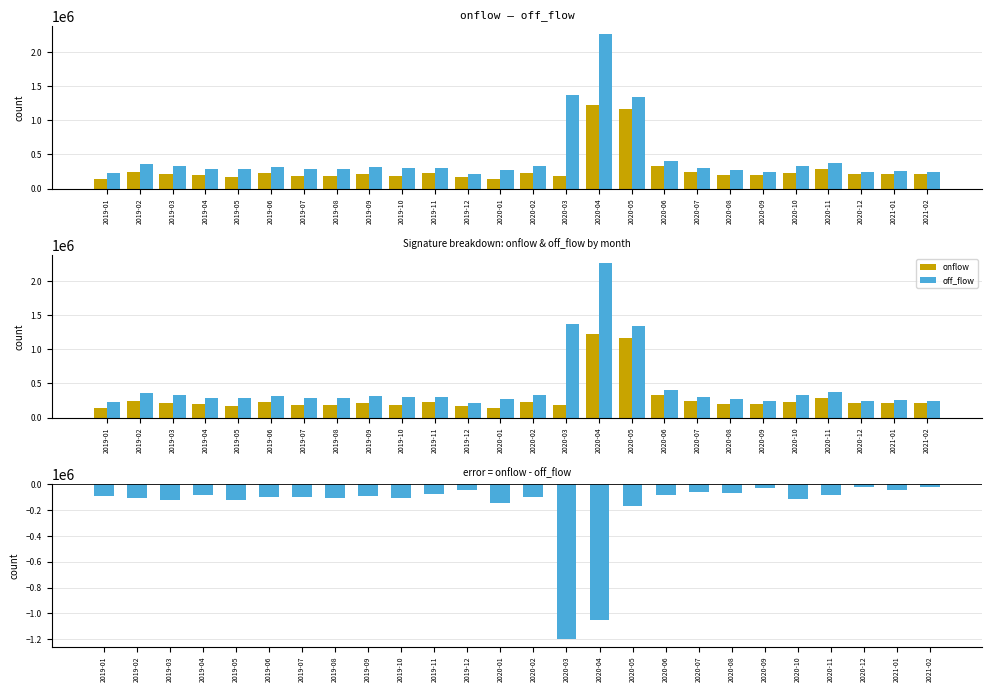

What is the average value of the onflow series?

285290